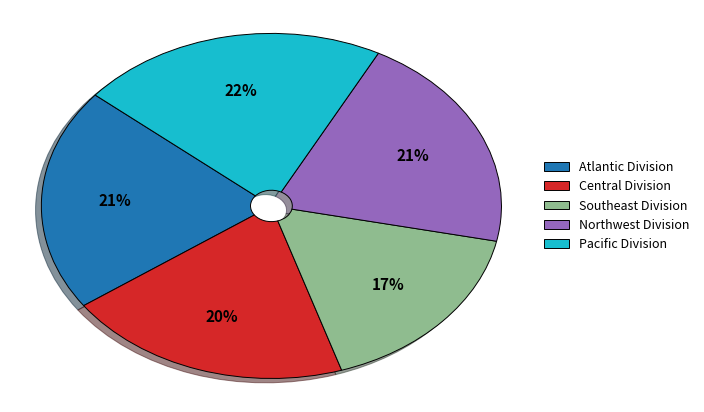

Do Central Division and Northwest Division together represent more than half of the pie?

No